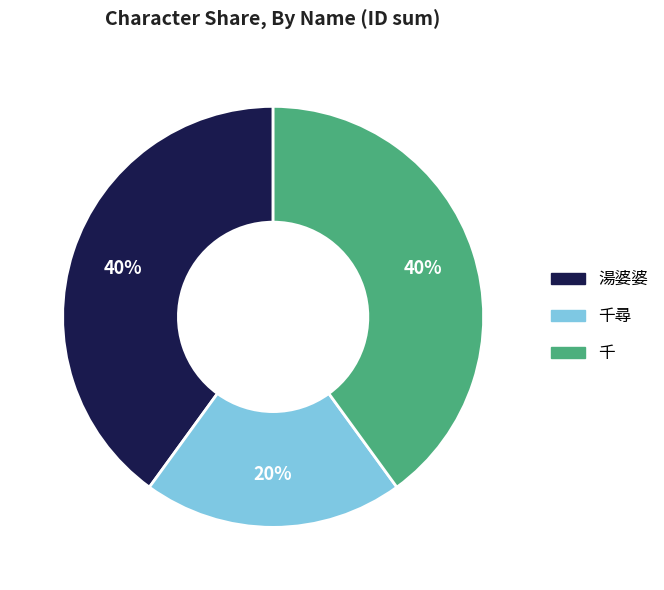

To the nearest percent, what is the average slice percentage?

33%